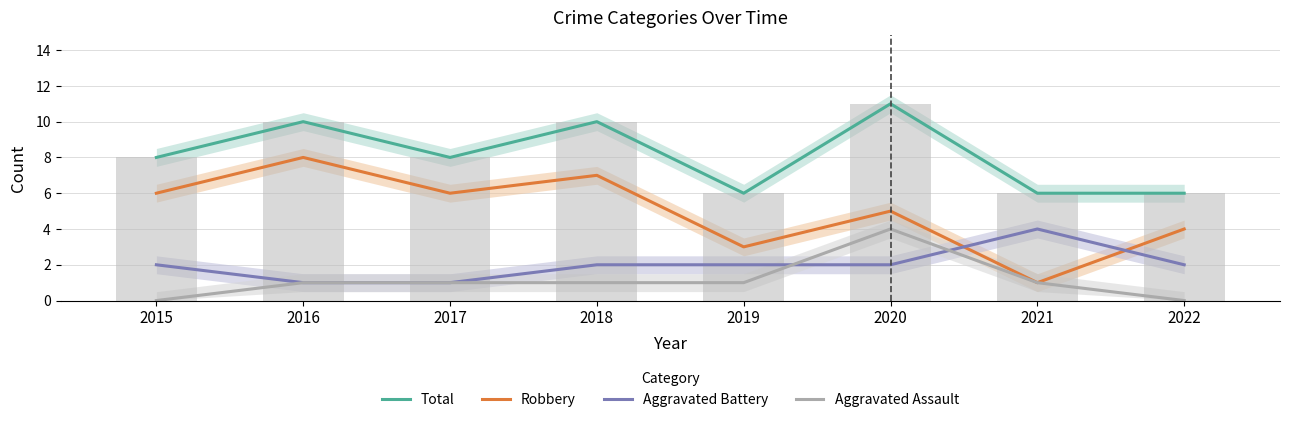

What is the maximum value for Aggravated Battery?

4